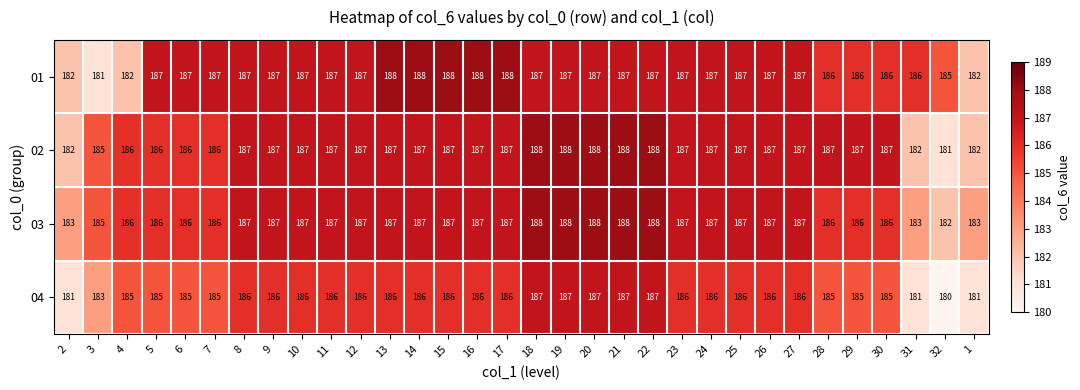

At 31, list the series in order from smallest to largest.

04, 02, 03, 01